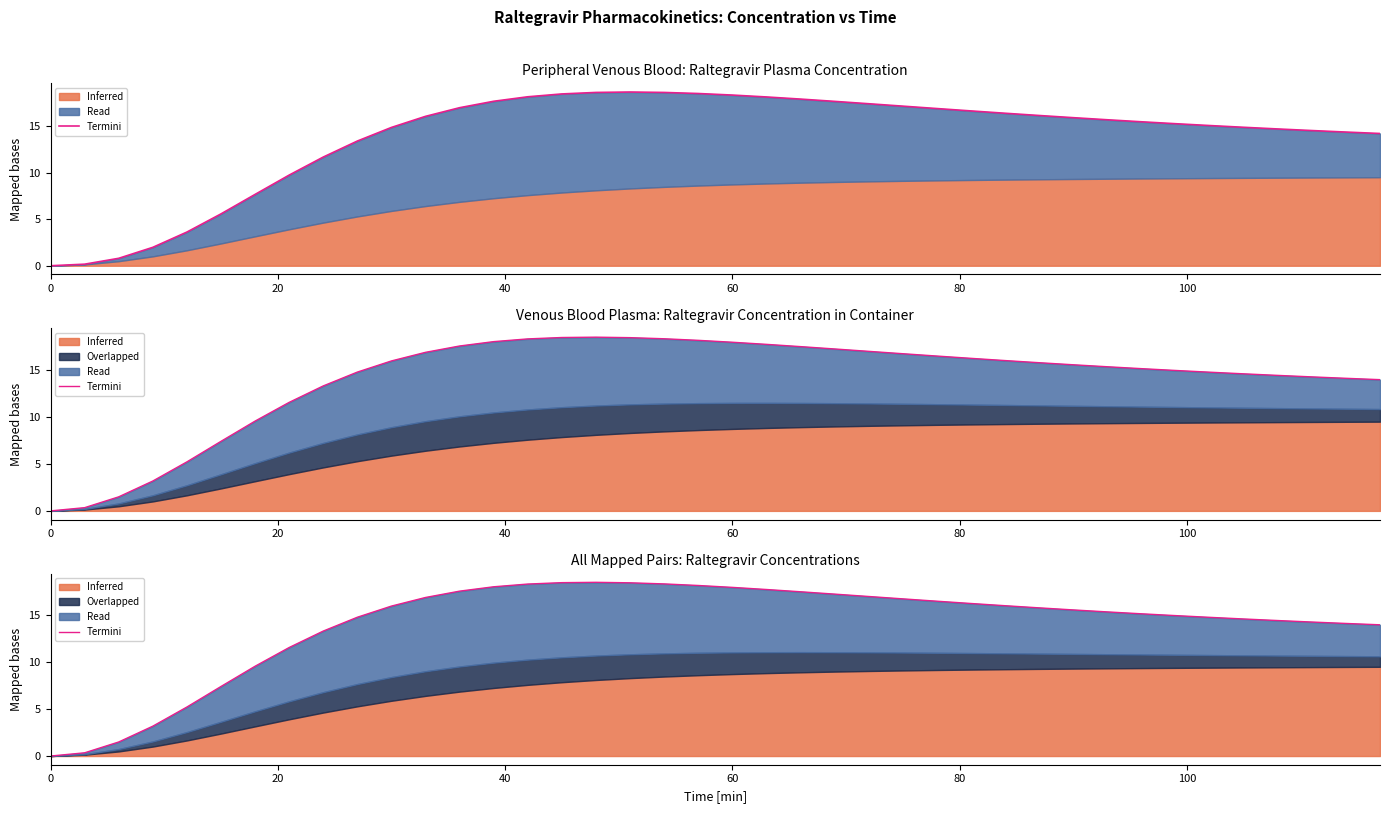

What is the greatest value displayed?

18.5